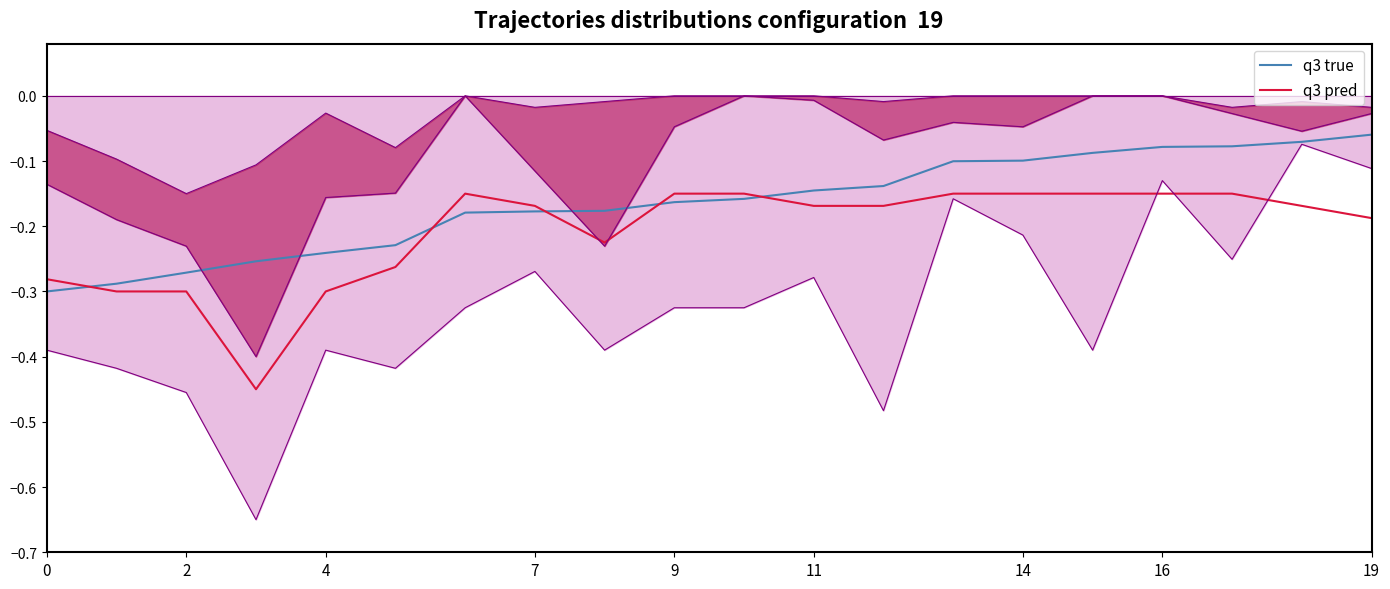

What are all the series names shown in the legend?

q3 true, q3 pred